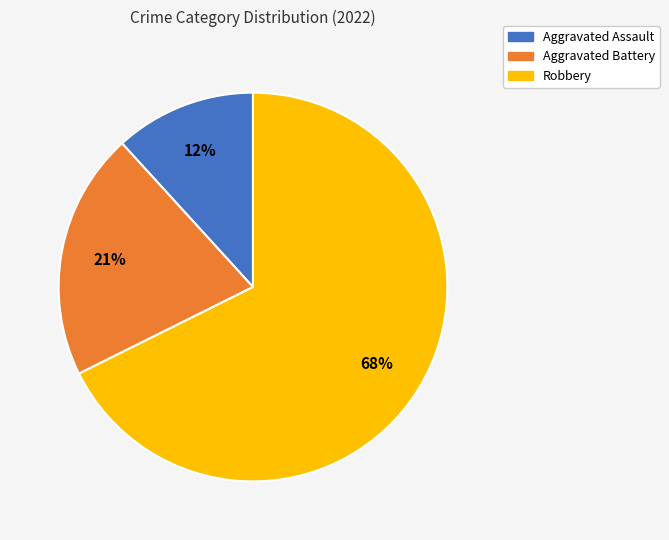

Do Aggravated Battery and Robbery together represent more than half of the pie?

Yes